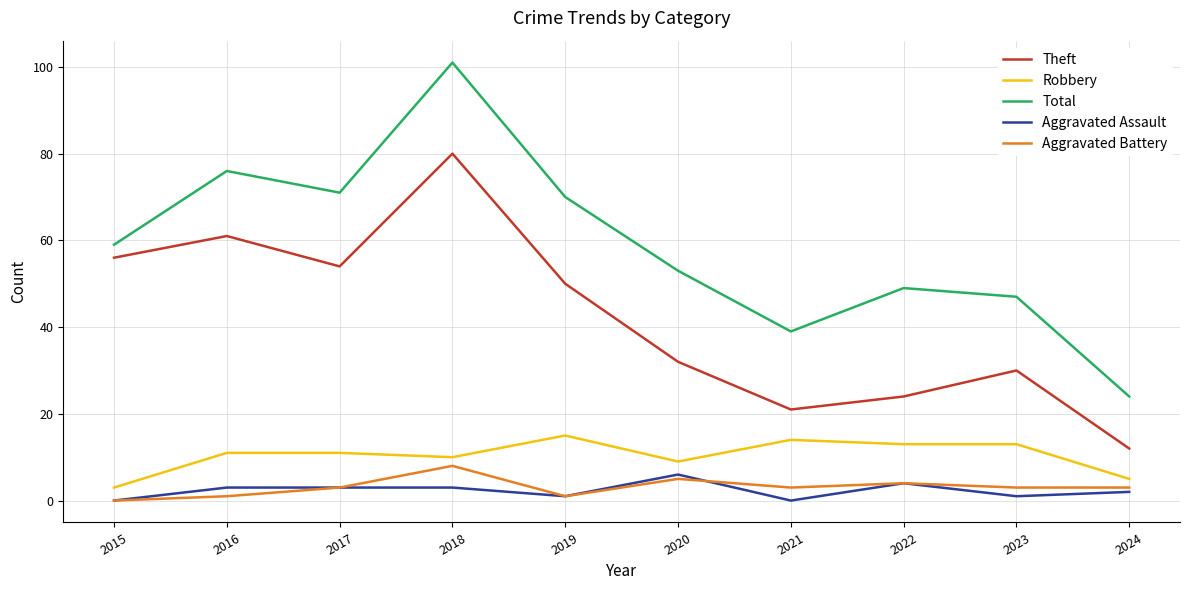

At which label does Aggravated Battery reach its peak?

2018